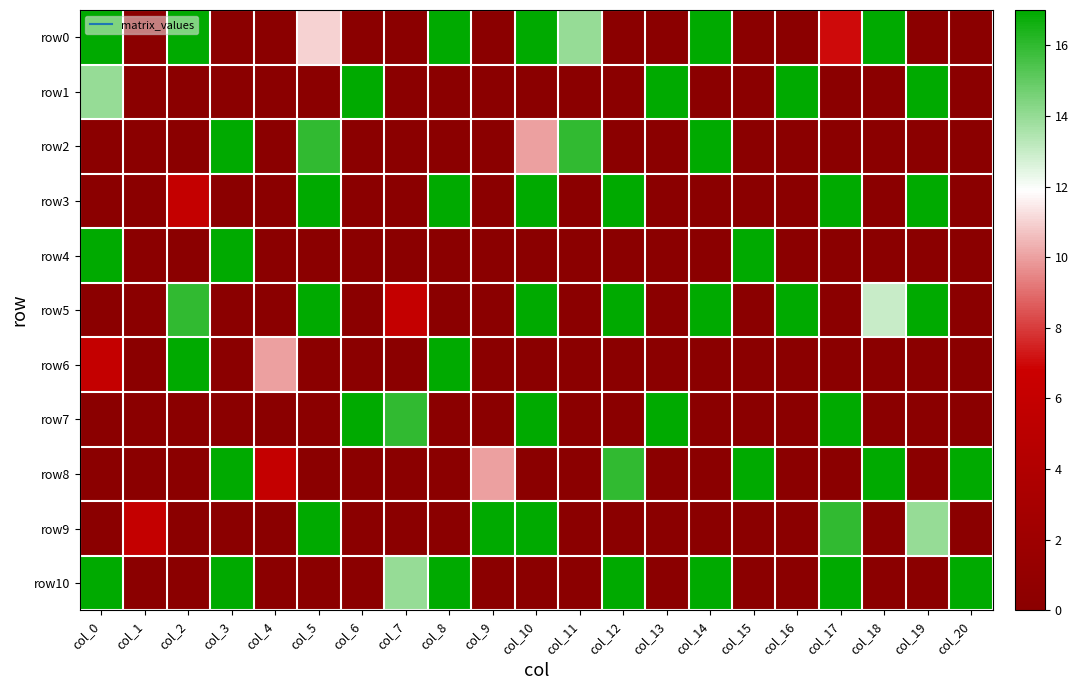

Reading left to right, transcribe all the data shown in this chart.

row0: col_0=17	col_1=0	col_2=17	col_3=0	col_4=0	col_5=11	col_6=0	col_7=0	col_8=17	col_9=0	col_10=17	col_11=14	col_12=0	col_13=0	col_14=17	col_15=0	col_16=0	col_17=7	col_18=17	col_19=0	col_20=0
row1: col_0=14	col_1=0	col_2=0	col_3=0	col_4=0	col_5=0	col_6=17	col_7=0	col_8=0	col_9=0	col_10=0	col_11=0	col_12=0	col_13=17	col_14=0	col_15=0	col_16=17	col_17=0	col_18=0	col_19=17	col_20=0
row2: col_0=0	col_1=0	col_2=0	col_3=17	col_4=0	col_5=16	col_6=0	col_7=0	col_8=0	col_9=0	col_10=10	col_11=16	col_12=0	col_13=0	col_14=17	col_15=0	col_16=0	col_17=0	col_18=0	col_19=0	col_20=0
row3: col_0=0	col_1=0	col_2=6	col_3=0	col_4=0	col_5=17	col_6=0	col_7=0	col_8=17	col_9=0	col_10=17	col_11=0	col_12=17	col_13=0	col_14=0	col_15=0	col_16=0	col_17=17	col_18=0	col_19=17	col_20=0
row4: col_0=17	col_1=0	col_2=0	col_3=17	col_4=0	col_5=0	col_6=0	col_7=0	col_8=0	col_9=0	col_10=0	col_11=0	col_12=0	col_13=0	col_14=0	col_15=17	col_16=0	col_17=0	col_18=0	col_19=0	col_20=0
row5: col_0=0	col_1=0	col_2=16	col_3=0	col_4=0	col_5=17	col_6=0	col_7=6	col_8=0	col_9=0	col_10=17	col_11=0	col_12=17	col_13=0	col_14=17	col_15=0	col_16=17	col_17=0	col_18=13	col_19=17	col_20=0
row6: col_0=6	col_1=0	col_2=17	col_3=0	col_4=10	col_5=0	col_6=0	col_7=0	col_8=17	col_9=0	col_10=0	col_11=0	col_12=0	col_13=0	col_14=0	col_15=0	col_16=0	col_17=0	col_18=0	col_19=0	col_20=0
row7: col_0=0	col_1=0	col_2=0	col_3=0	col_4=0	col_5=0	col_6=17	col_7=16	col_8=0	col_9=0	col_10=17	col_11=0	col_12=0	col_13=17	col_14=0	col_15=0	col_16=0	col_17=17	col_18=0	col_19=0	col_20=0
row8: col_0=0	col_1=0	col_2=0	col_3=17	col_4=6	col_5=0	col_6=0	col_7=0	col_8=0	col_9=10	col_10=0	col_11=0	col_12=16	col_13=0	col_14=0	col_15=17	col_16=0	col_17=0	col_18=17	col_19=0	col_20=17
row9: col_0=0	col_1=6	col_2=0	col_3=0	col_4=0	col_5=17	col_6=0	col_7=0	col_8=0	col_9=17	col_10=17	col_11=0	col_12=0	col_13=0	col_14=0	col_15=0	col_16=0	col_17=16	col_18=0	col_19=14	col_20=0
row10: col_0=17	col_1=0	col_2=0	col_3=17	col_4=0	col_5=0	col_6=0	col_7=14	col_8=17	col_9=0	col_10=0	col_11=0	col_12=17	col_13=0	col_14=17	col_15=0	col_16=0	col_17=17	col_18=0	col_19=0	col_20=17